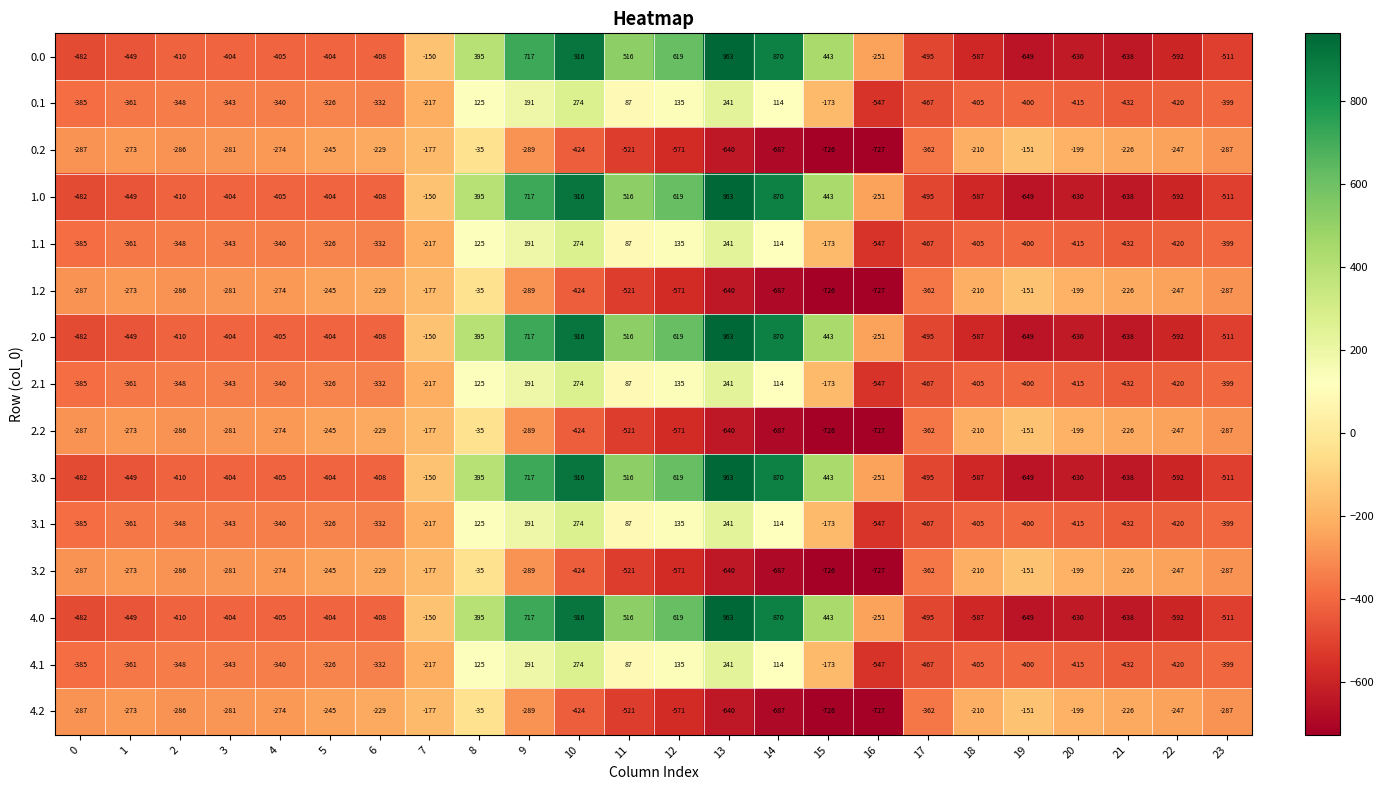

At which category is the sum across all series the highest?

10